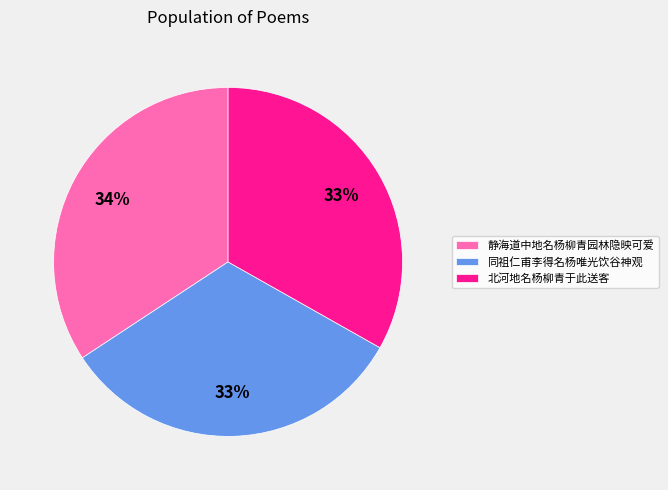

Which category has the biggest portion of the pie?

静海道中地名杨柳青园林隐映可爱